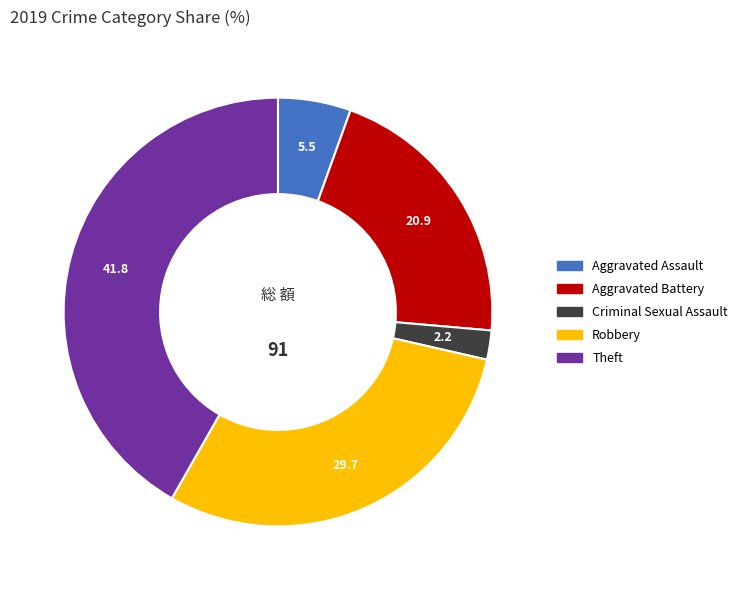

Does any single category account for the majority?

No